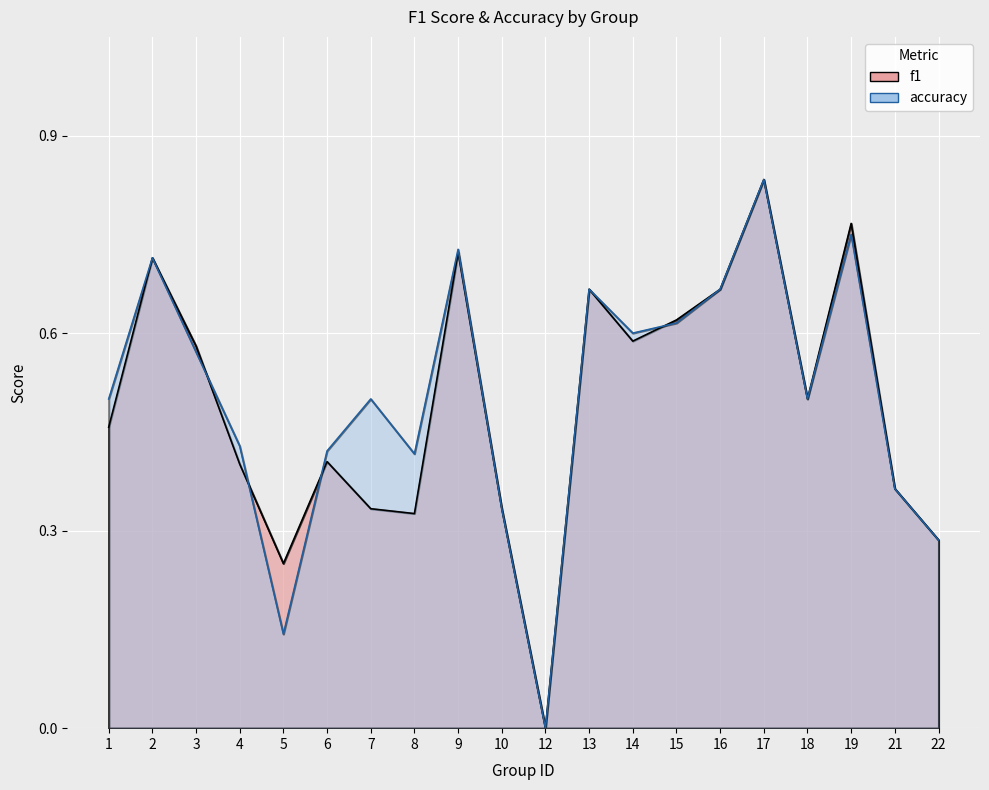

How many values in the f1 series exceed 0?

19